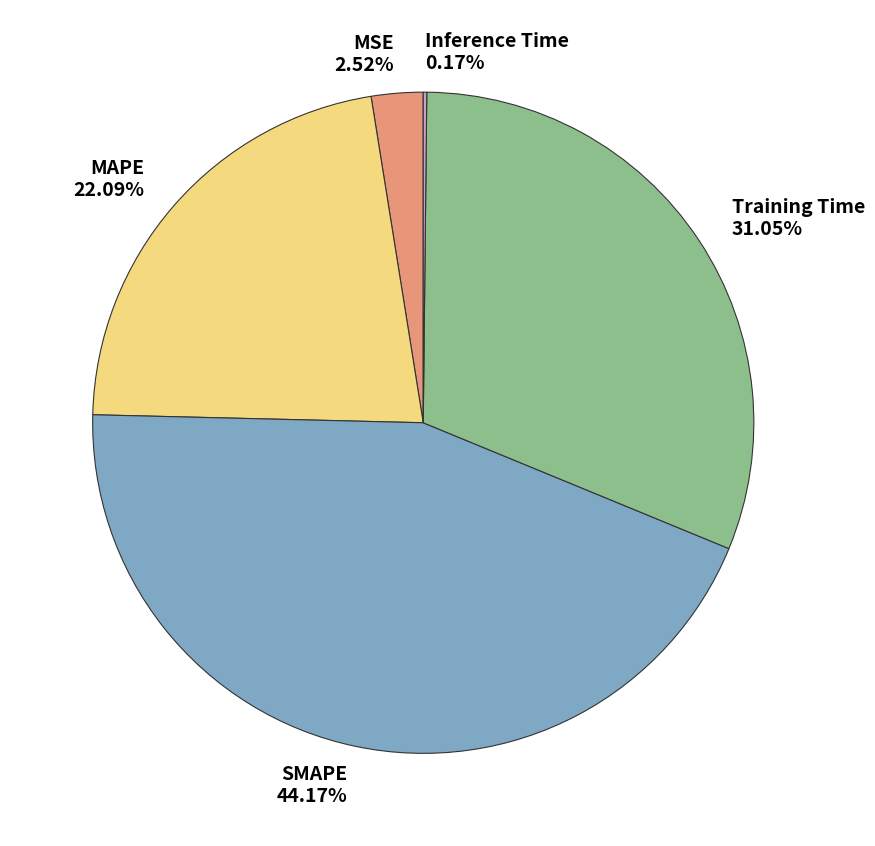

To the nearest percent, what is the difference between the largest and smallest slice percentages?

44%